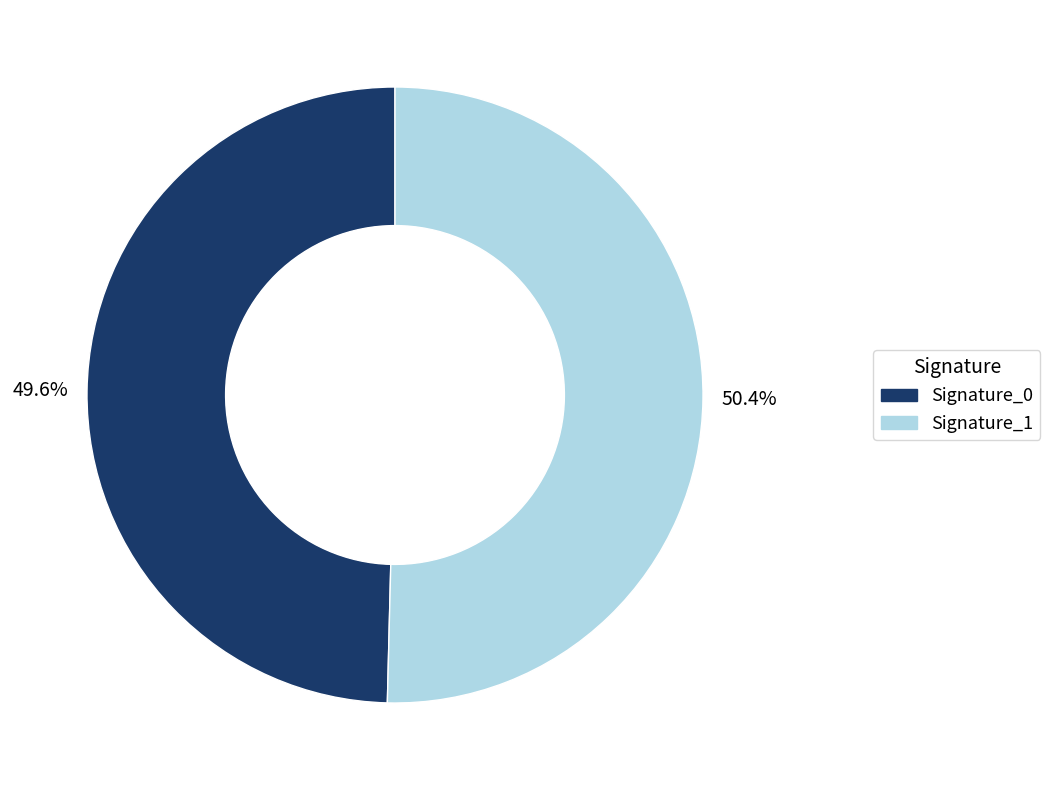

How many slices are in this pie chart?

2